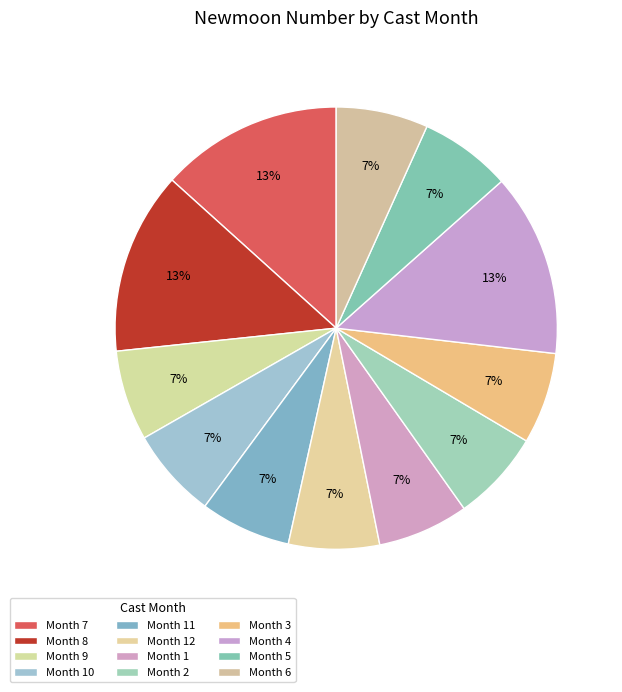

Is there any slice that represents more than half of the pie?

No